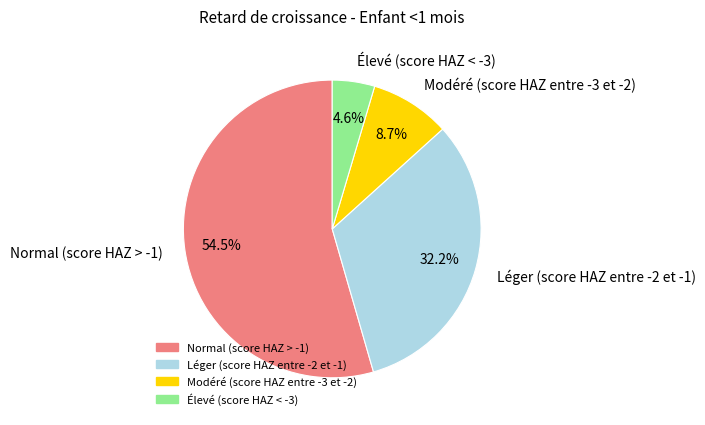

True or false: Élevé (score HAZ < -3) accounts for 5% of the total.

True